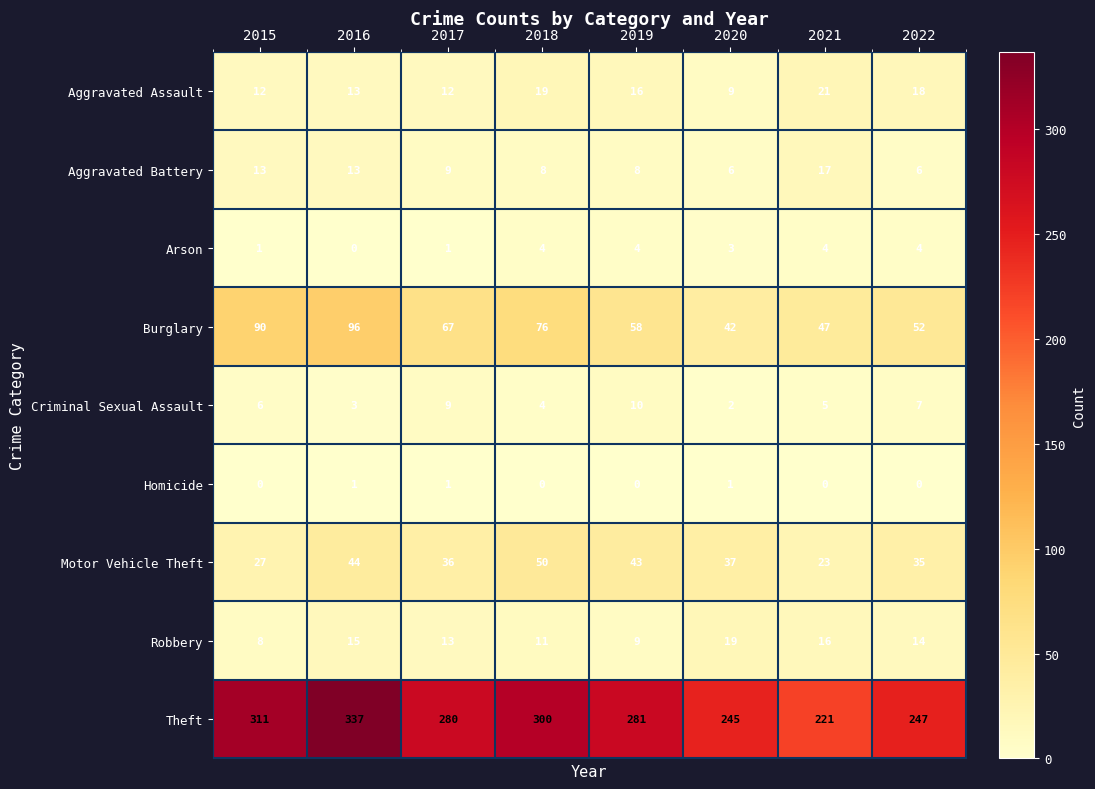

Where is Theft nearest to the value 279?

2017